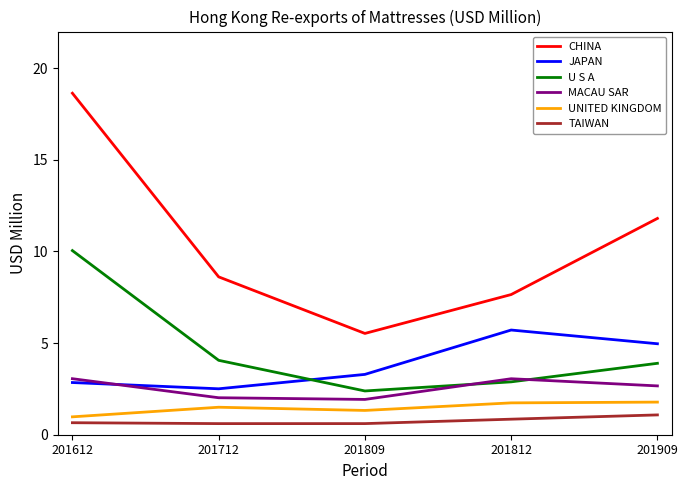

Count the number of categories in the chart.

5